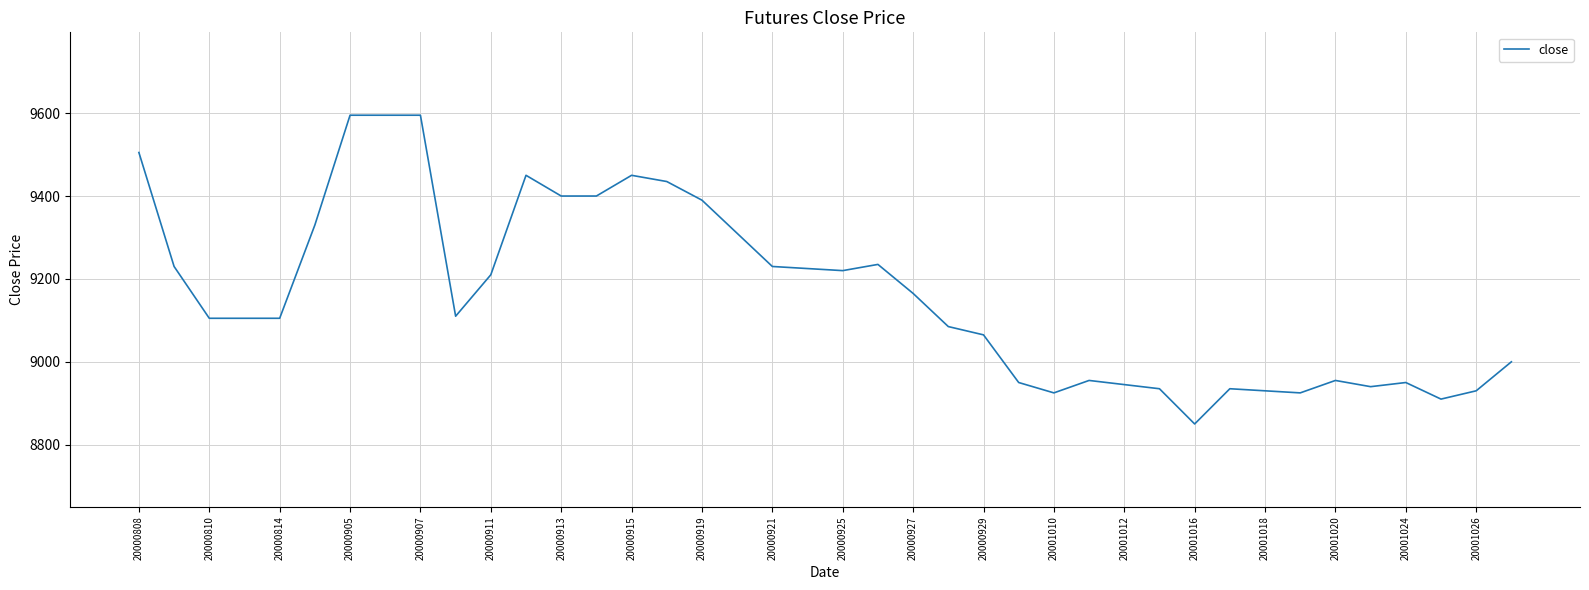

What is the difference between the maximum and minimum values?

745